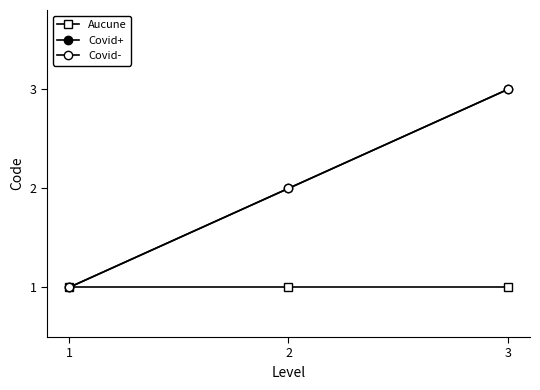

Which category has the highest value across all series?

3